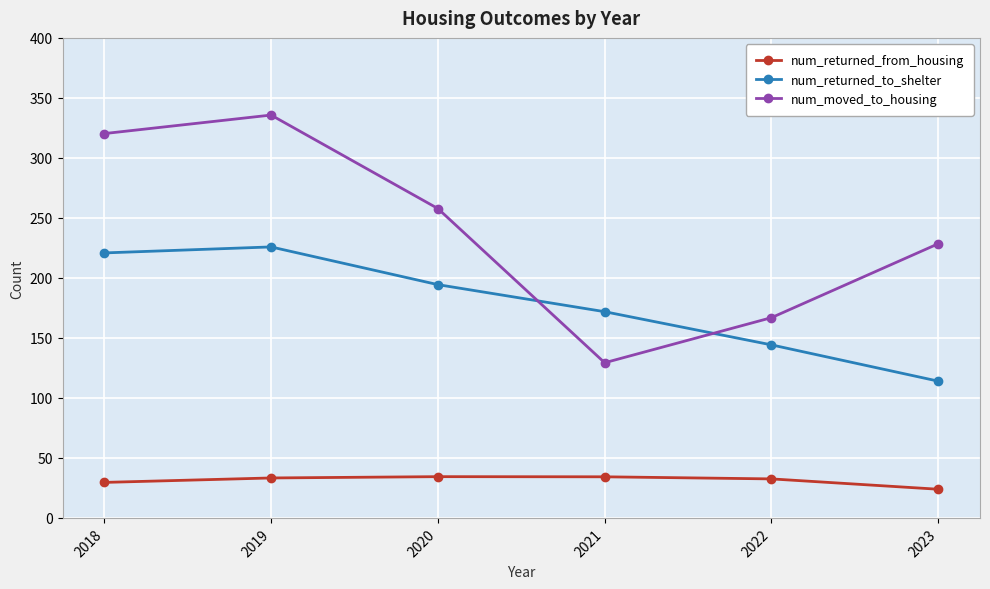

Between 2019 and 2021, which series saw the biggest shift?

num_moved_to_housing